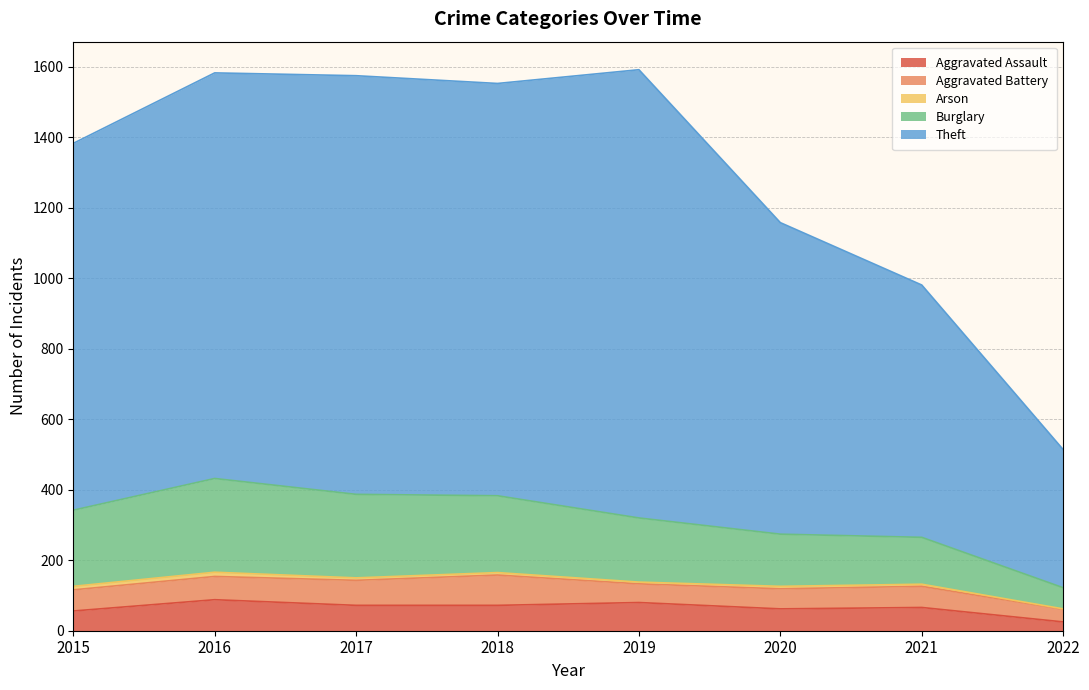

How many lines are shown in the chart?

5